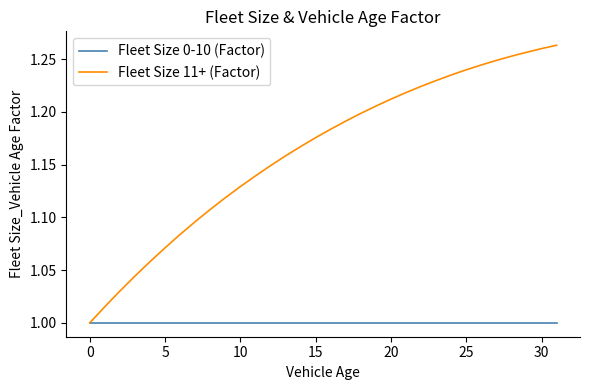

List the series in order of their peak value, highest first.

Fleet Size 11+ (Factor), Fleet Size 0-10 (Factor)